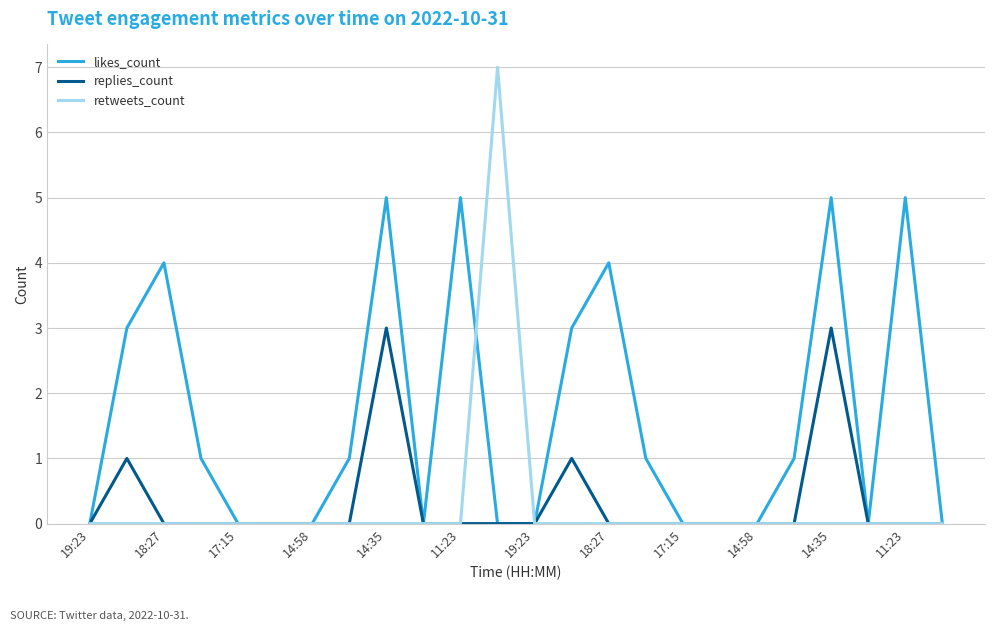

Which series has the largest total across all categories?

likes_count